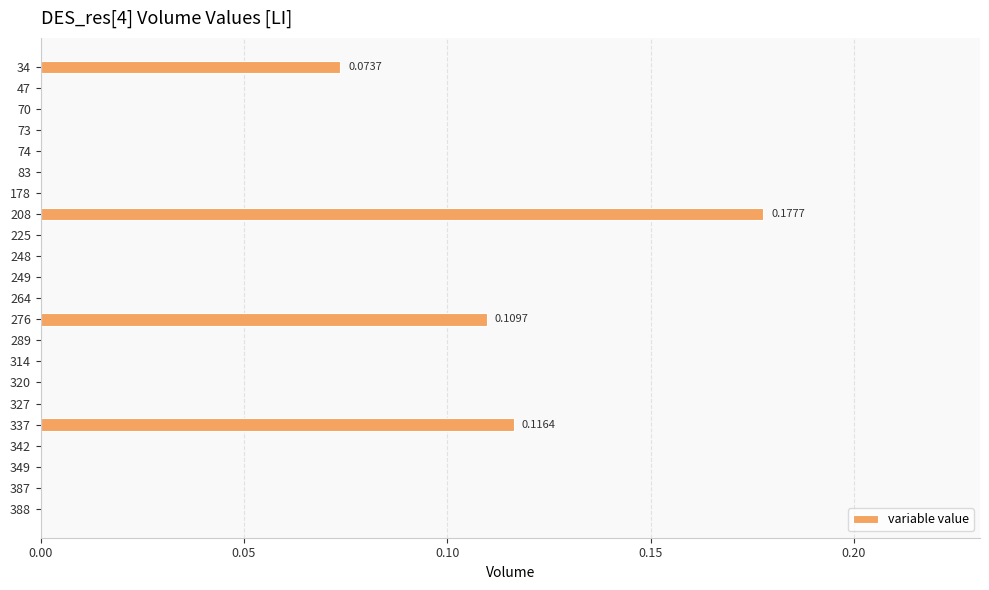

Which label corresponds to the largest value in the chart?

208